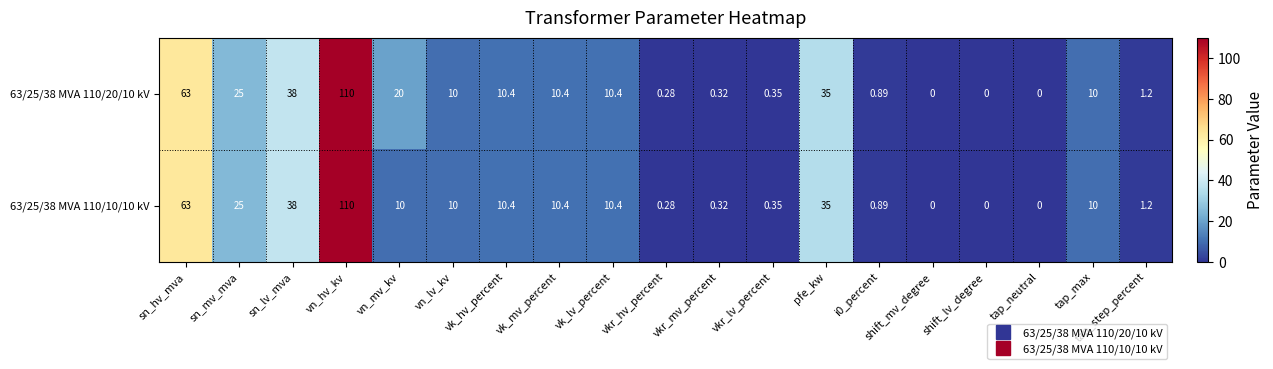

Which label corresponds to the largest value in the chart?

vn_hv_kv